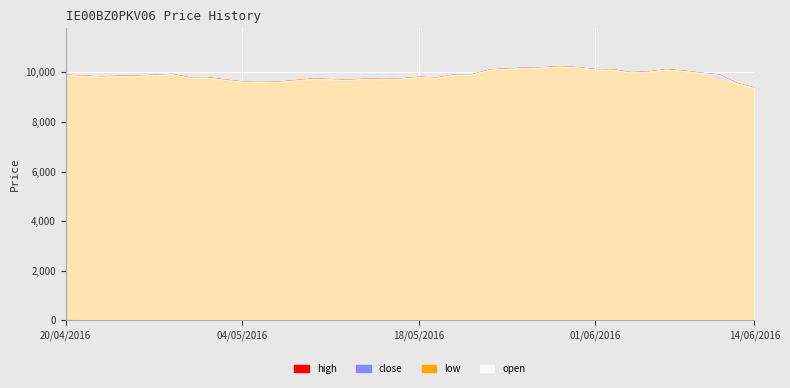

How many interior local peaks does the close series have?

8